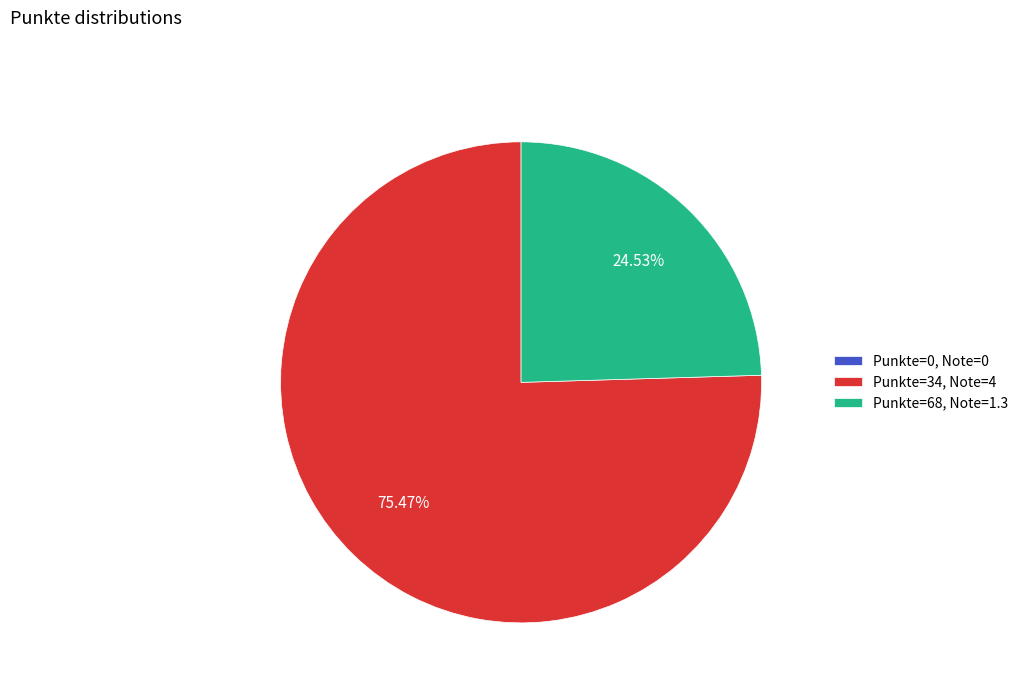

To the nearest percent, what is the average slice percentage?

33%